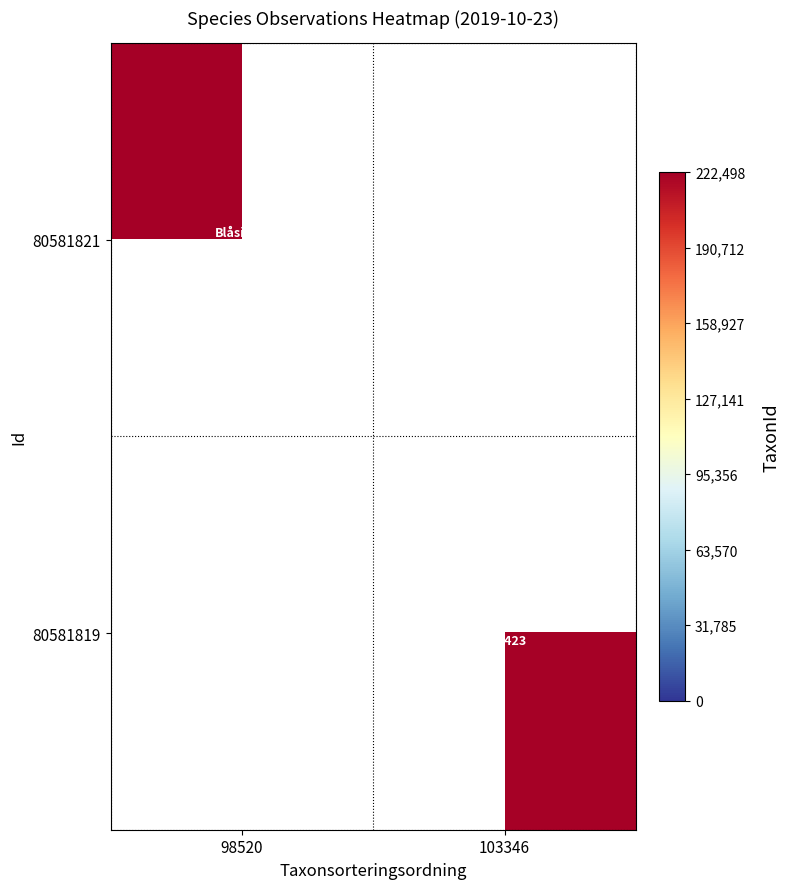

What is the maximum value for 80581821?

222498.0